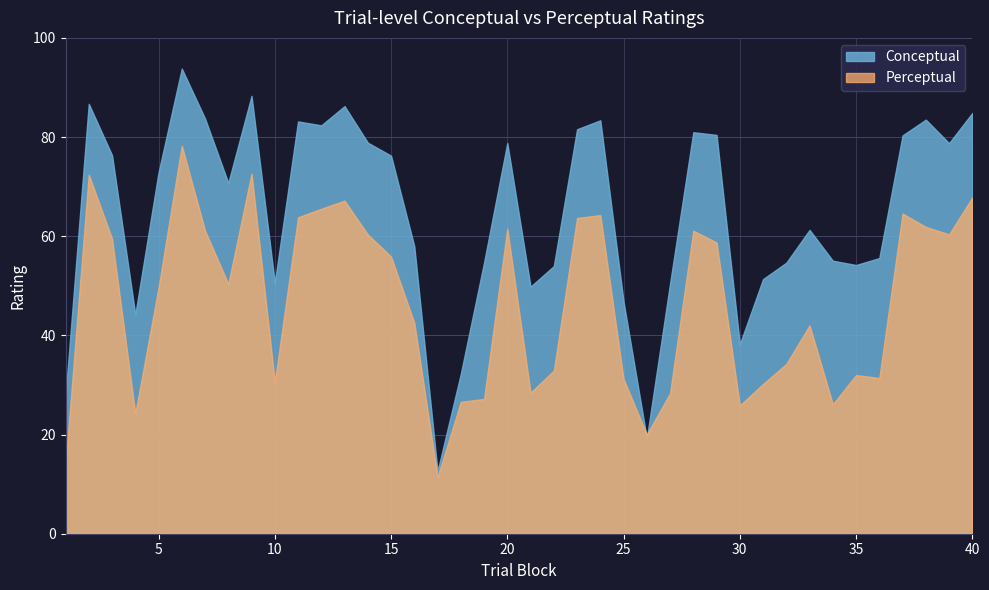

Which series has the widest spread of values?

Conceptual